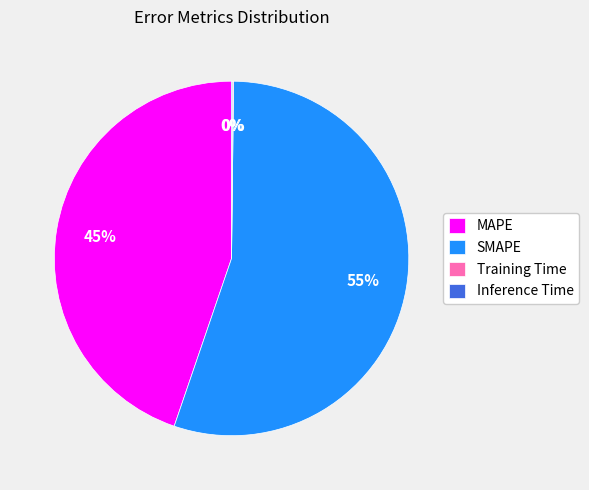

Is SMAPE the majority of the pie?

Yes